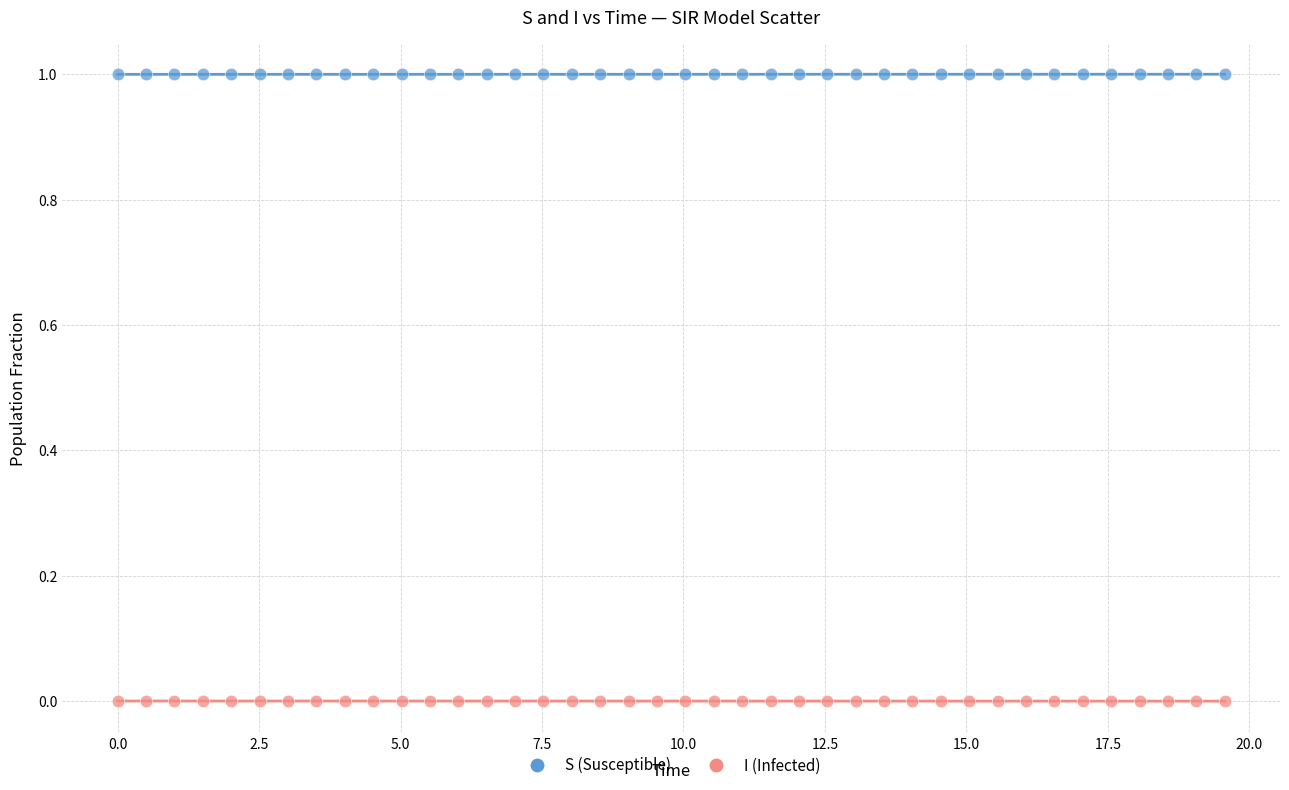

Across all data points, what is the range of X values (max minus min)?

19.6